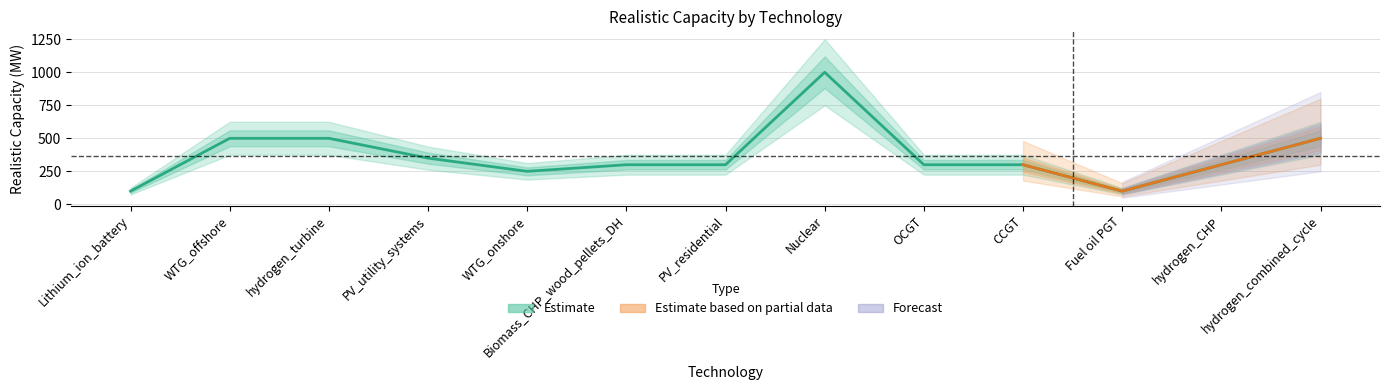

True or false: the data shows 364 at WTG_onshore.

False